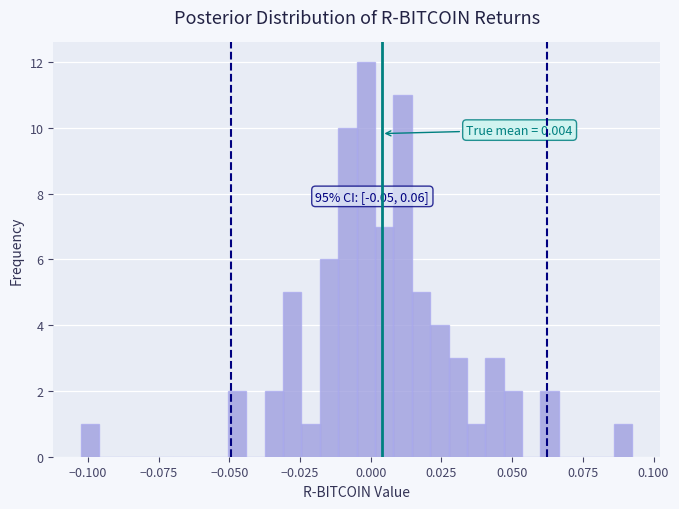

Read against the x-axis, roughly where is the centre of the tallest bar?

0.000